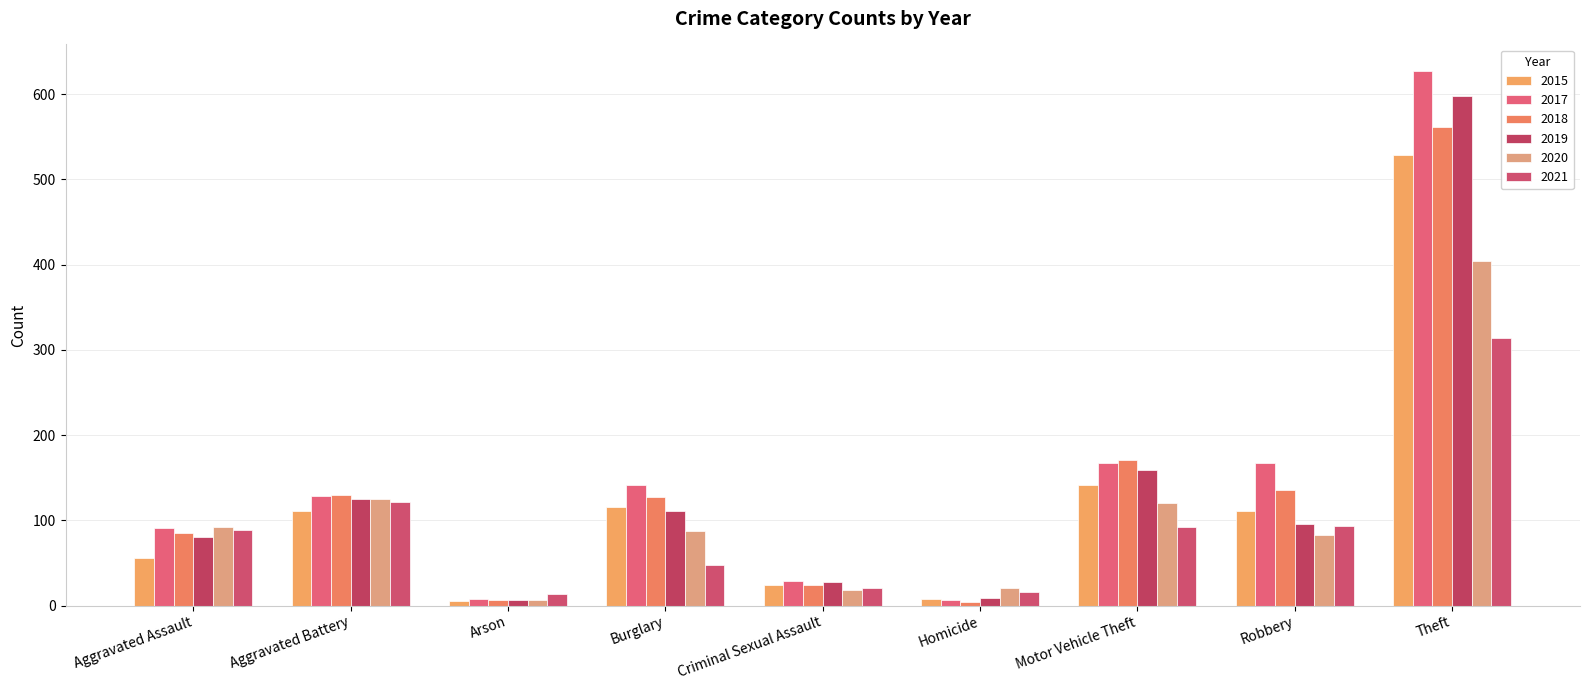

What position from the left is Burglary?

4